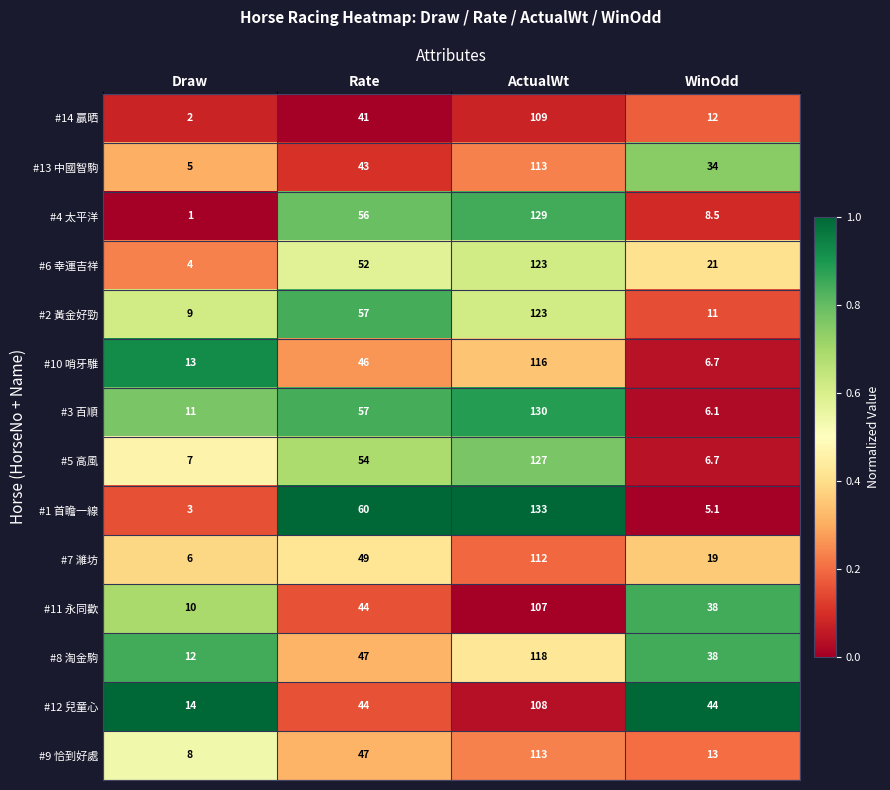

At which label is #1 首瞻一線 closest to 68?

Rate